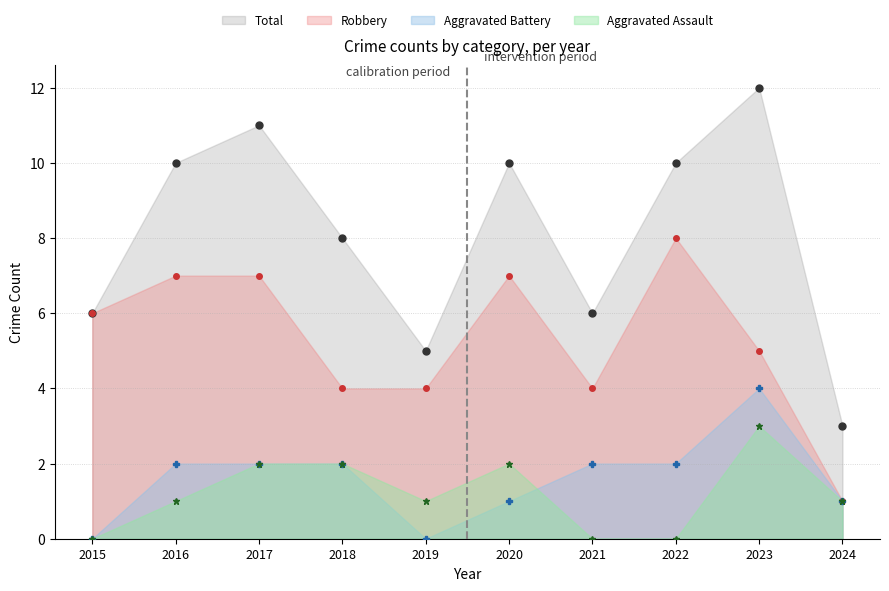

The Robbery series shows 12 at 2020. True or false?

False